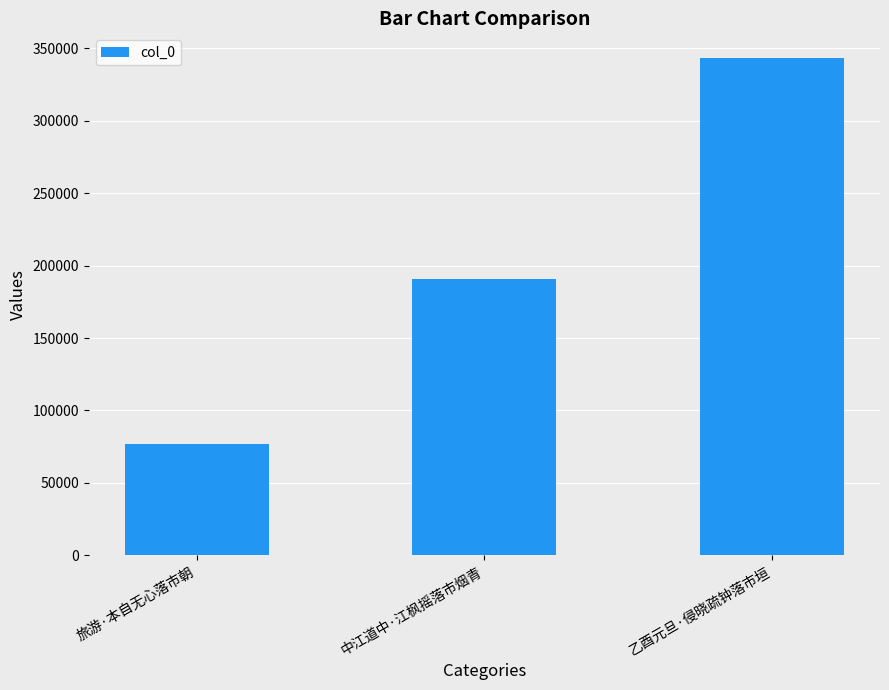

What is the ratio of the value at 旅游·本自无心落市朝 to the value at 中江道中·江枫摇落市烟青?

0.4